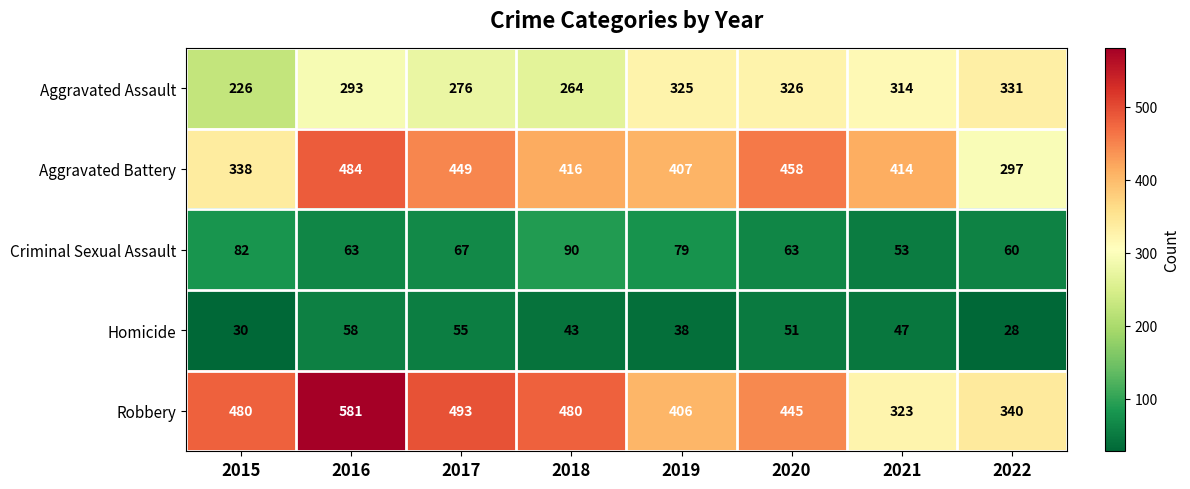

Between 2018 and 2020, which series saw the biggest shift?

Aggravated Assault